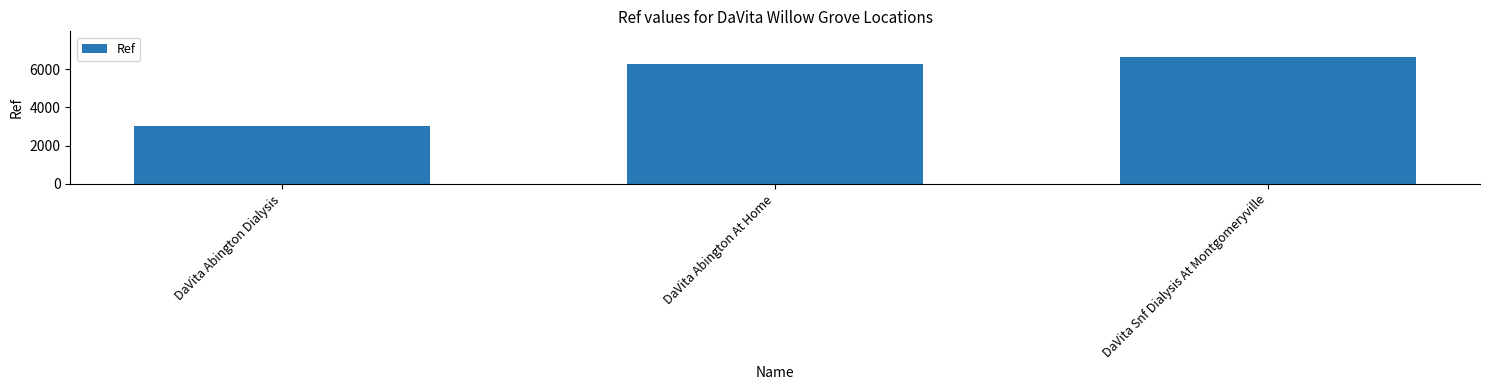

Reading right to left, transcribe all the data shown in this chart.

DaVita Snf Dialysis At Montgomeryville=6660	DaVita Abington At Home=6265	DaVita Abington Dialysis=3016